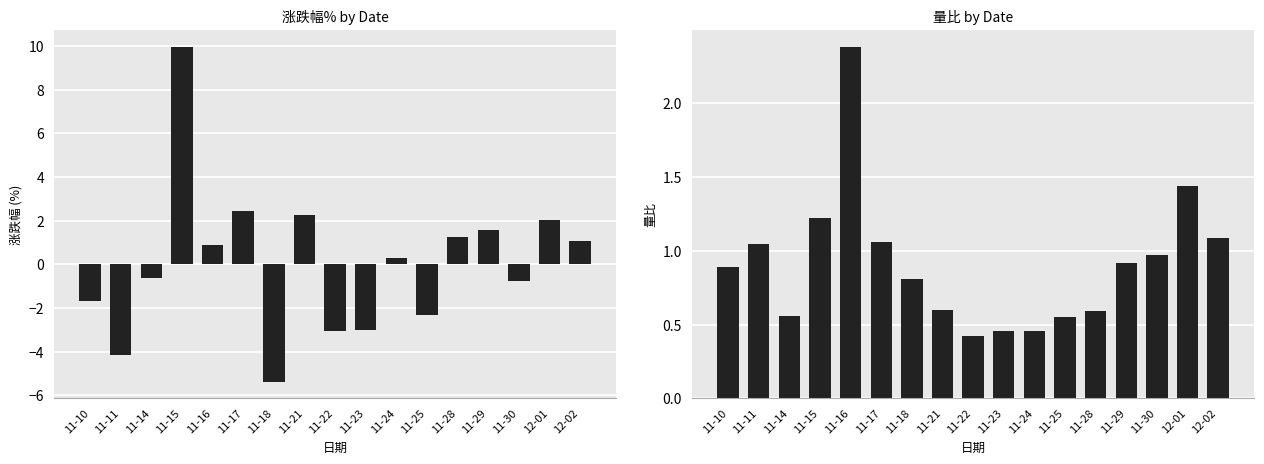

Where is 量比 nearest to the value 1?

11-30